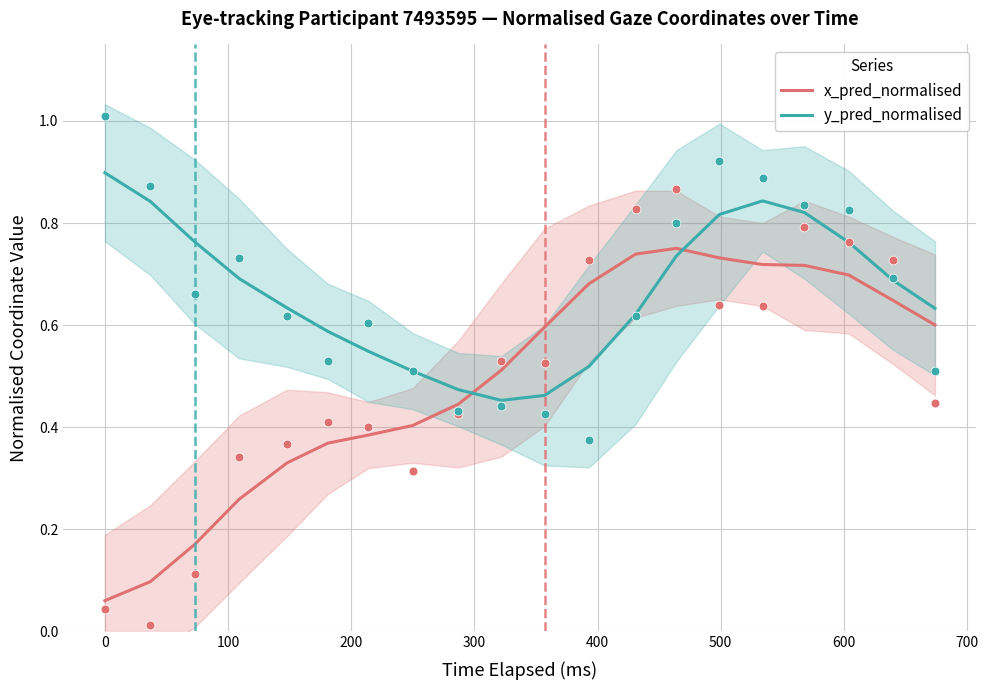

True or false: y_pred_normalised and x_pred_normalised cross at least once.

True